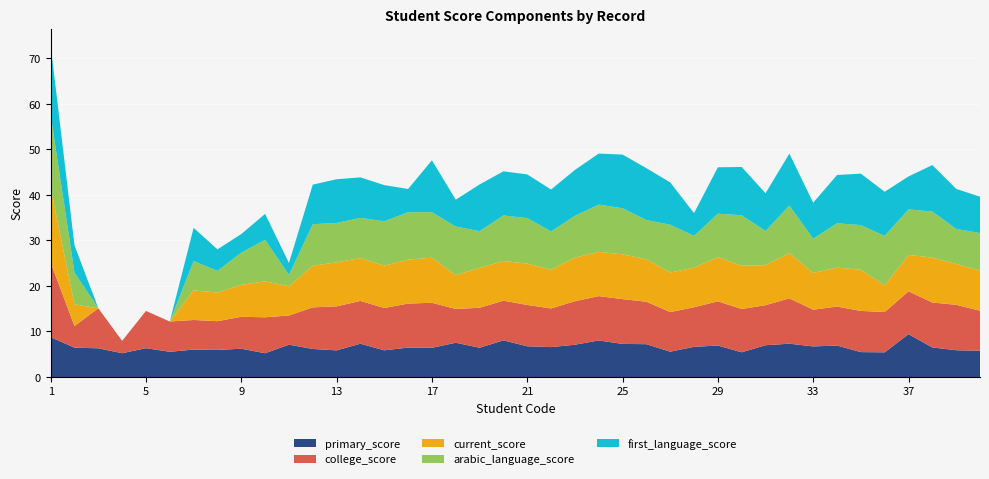

Reading left to right, list all the values displayed in this chart.

primary_score: 1=8.8	2=6.5	3=6.3	4=5.2	5=6.3	6=5.5	7=6.0	8=6.0	9=6.2	10=5.2	11=7.1	12=6.2	13=5.8	14=7.3	15=5.9	16=6.5	17=6.4	18=7.5	19=6.4	20=8.1	21=6.8	22=6.6	23=7.1	24=8.0	25=7.3	26=7.2	27=5.6	28=6.6	29=6.9	30=5.4	31=7.0	32=7.3	33=6.7	34=6.9	35=5.5	36=5.4	37=9.4	38=6.5	39=5.9	40=5.8
college_score: 1=16.4	2=4.8	3=8.8	4=2.7	5=8.2	6=6.7	7=6.5	8=6.3	9=7.0	10=7.9	11=6.4	12=9.1	13=9.7	14=9.4	15=9.3	16=9.7	17=9.9	18=7.4	19=8.8	20=8.7	21=9.1	22=8.5	23=9.6	24=9.7	25=9.8	26=9.3	27=8.7	28=8.7	29=9.7	30=9.5	31=8.8	32=10.0	33=8.1	34=8.6	35=9.1	36=8.8	37=9.4	38=9.9	39=10.0	40=8.8
current_score: 1=16.4	2=4.8	3=0.0	4=0.0	5=0.0	6=0.0	7=6.5	8=6.3	9=7.0	10=7.9	11=6.4	12=9.1	13=9.7	14=9.4	15=9.3	16=9.7	17=9.9	18=7.4	19=8.8	20=8.7	21=9.1	22=8.5	23=9.6	24=9.7	25=9.8	26=9.3	27=8.7	28=8.7	29=9.7	30=9.5	31=8.8	32=10.0	33=8.1	34=8.6	35=9.1	36=5.8	37=8.0	38=9.9	39=9.0	40=8.8
arabic_language_score: 1=16.0	2=7.0	3=0.0	4=0.0	5=0.0	6=0.0	7=6.4	8=4.8	9=7.1	10=9.1	11=2.5	12=9.1	13=8.7	14=8.8	15=9.8	16=10.4	17=10.0	18=10.7	19=8.1	20=10.0	21=10.0	22=8.4	23=9.2	24=10.4	25=10.1	26=8.6	27=10.5	28=7.0	29=9.5	30=11.1	31=7.5	32=10.4	33=7.5	34=9.8	35=9.8	36=10.9	37=10.0	38=10.1	39=7.7	40=8.2
first_language_score: 1=15.3	2=6.0	3=0.0	4=0.0	5=0.0	6=0.0	7=7.3	8=4.7	9=4.1	10=5.7	11=2.6	12=8.7	13=9.6	14=8.9	15=8.0	16=5.1	17=11.4	18=5.9	19=10.2	20=9.7	21=9.6	22=9.2	23=10.1	24=11.2	25=11.8	26=11.4	27=9.3	28=5.0	29=10.2	30=10.6	31=8.3	32=11.4	33=7.9	34=10.6	35=11.3	36=9.7	37=7.2	38=10.2	39=8.8	40=8.0